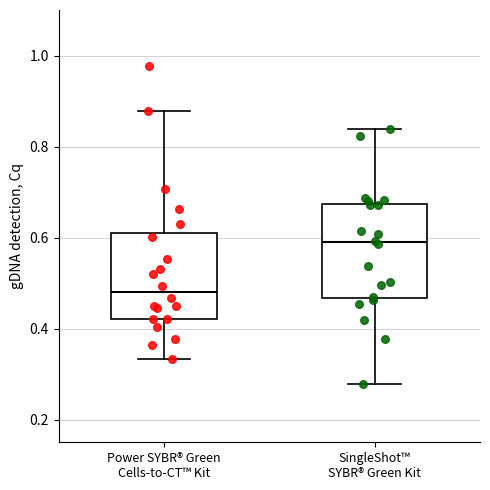

Where does the median line of the box for Power SYBR® Green Cells-to-CT™ Kit sit on the y-axis? The values are not printed on the chart, so give them approximately, as read against the axis.

0.48